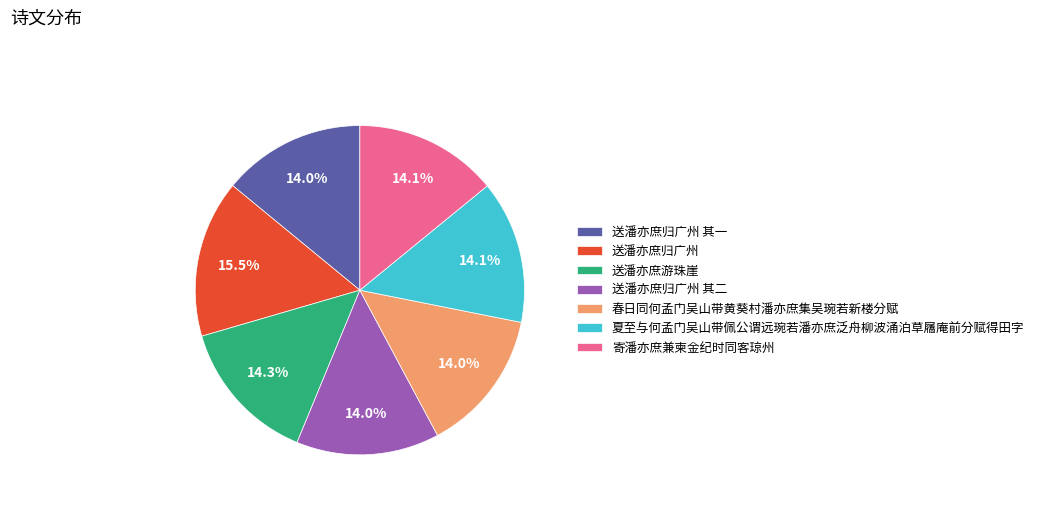

Does 春日同何孟门吴山带黄葵村潘亦庶集吴琬若新楼分赋 account for over 50% of the chart?

No